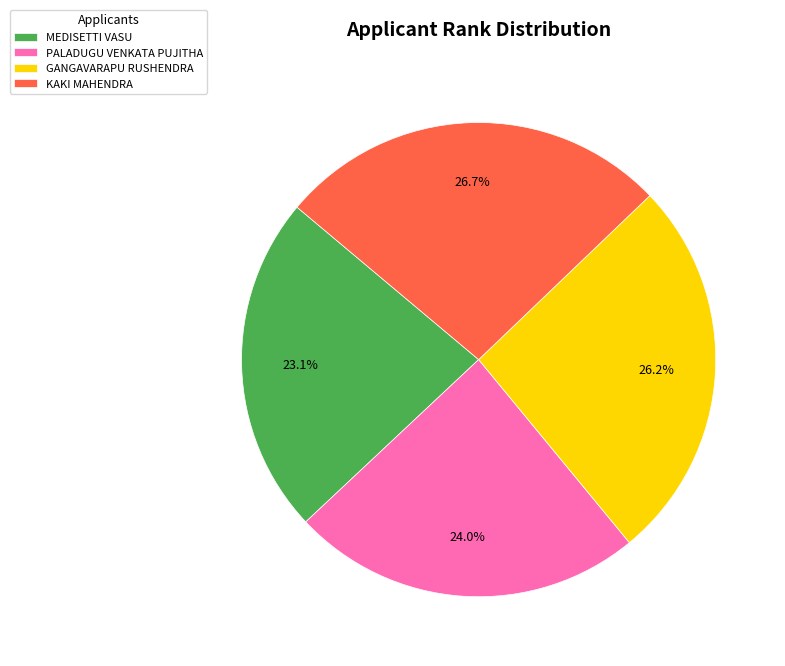

Does any single category account for the majority?

No